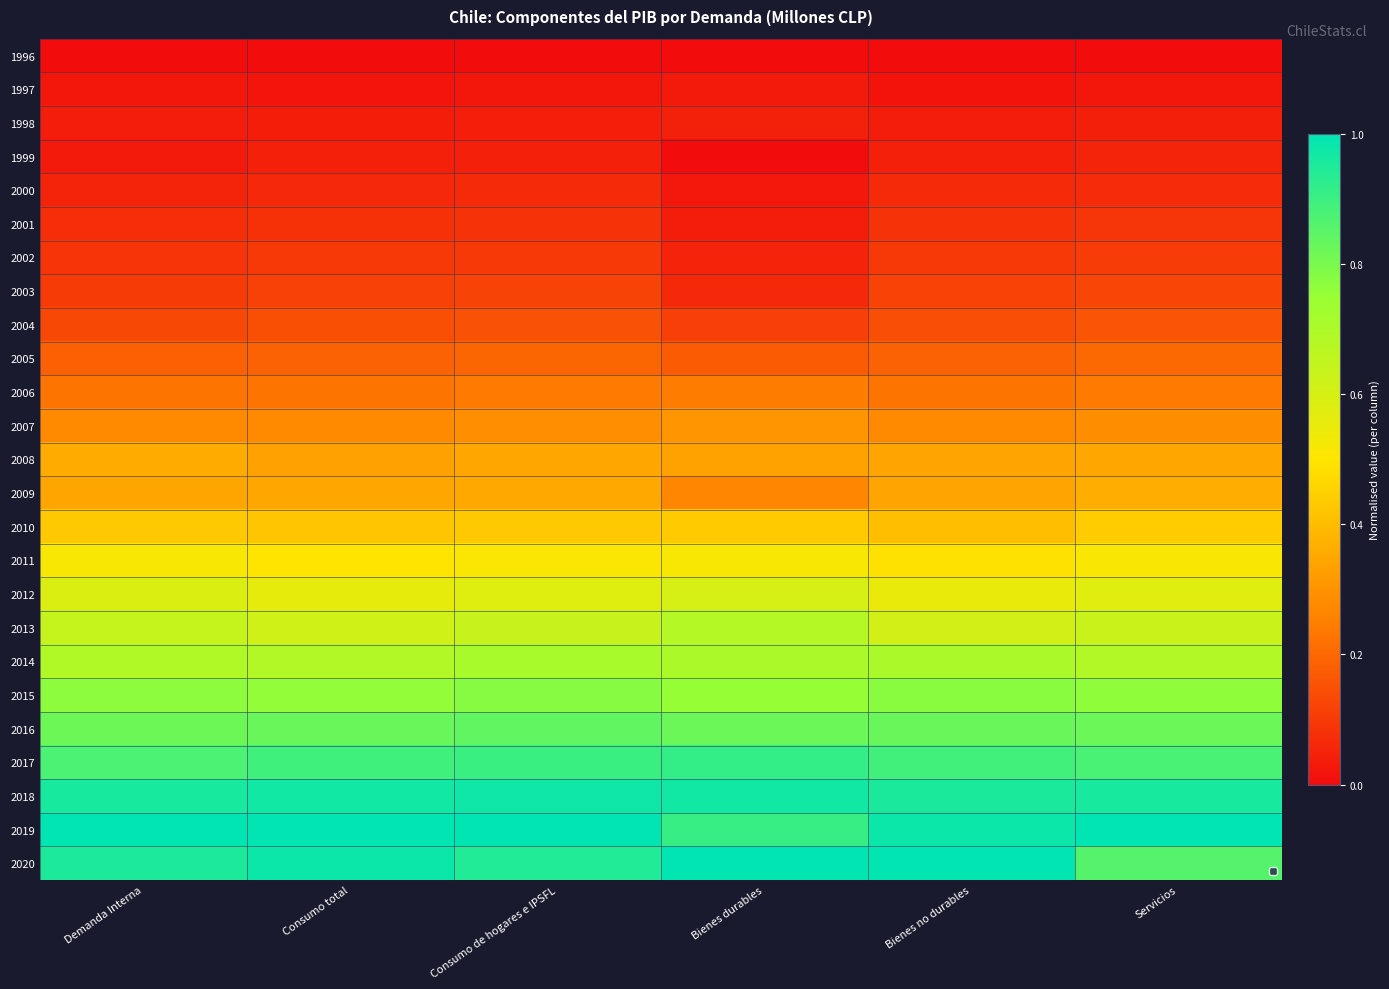

Rank the series by their maximum value, from lowest to highest.

1996, 1997, 1998, 1999, 2000, 2001, 2002, 2003, 2004, 2005, 2006, 2007, 2008, 2009, 2010, 2011, 2012, 2013, 2014, 2015, 2016, 2017, 2018, 2019, 2020